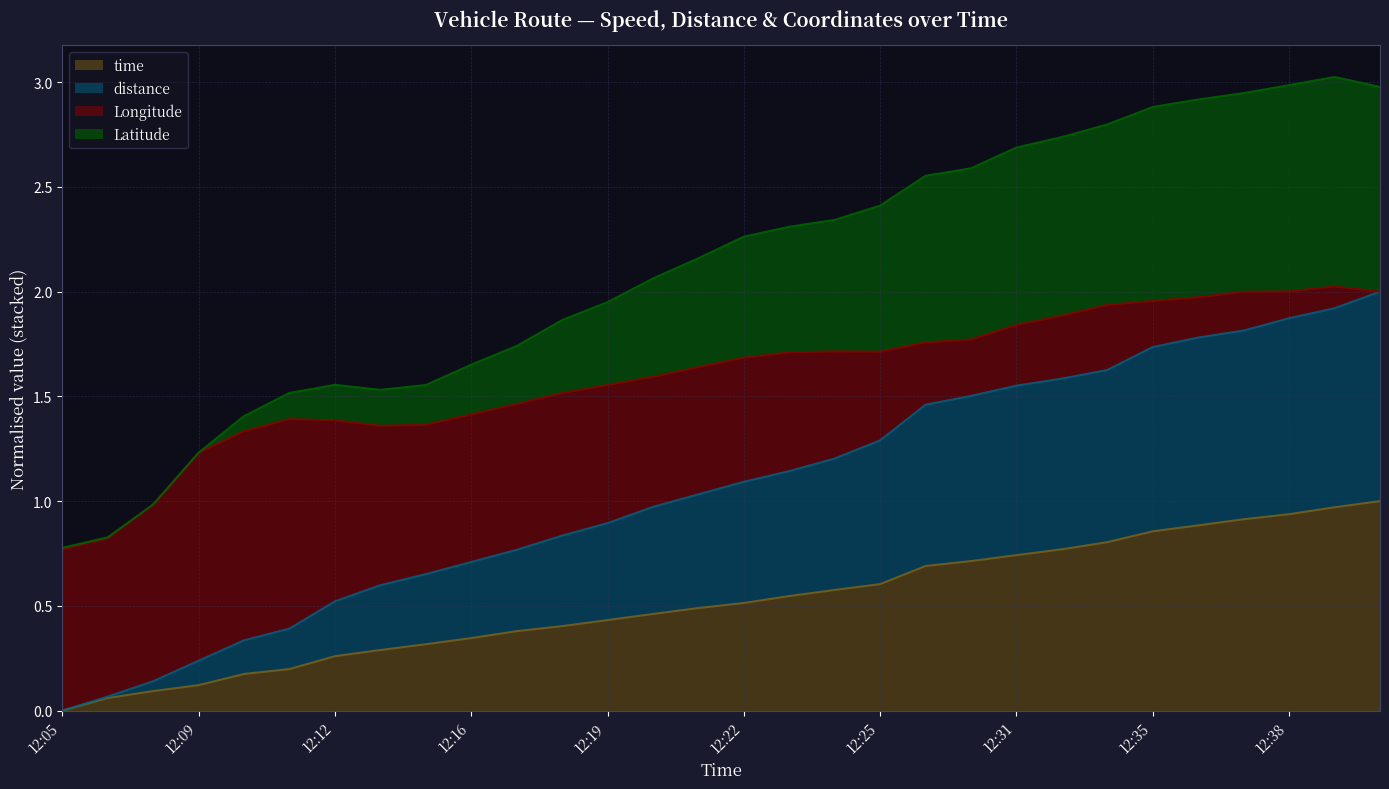

What is the highest value of the time series?

1.0